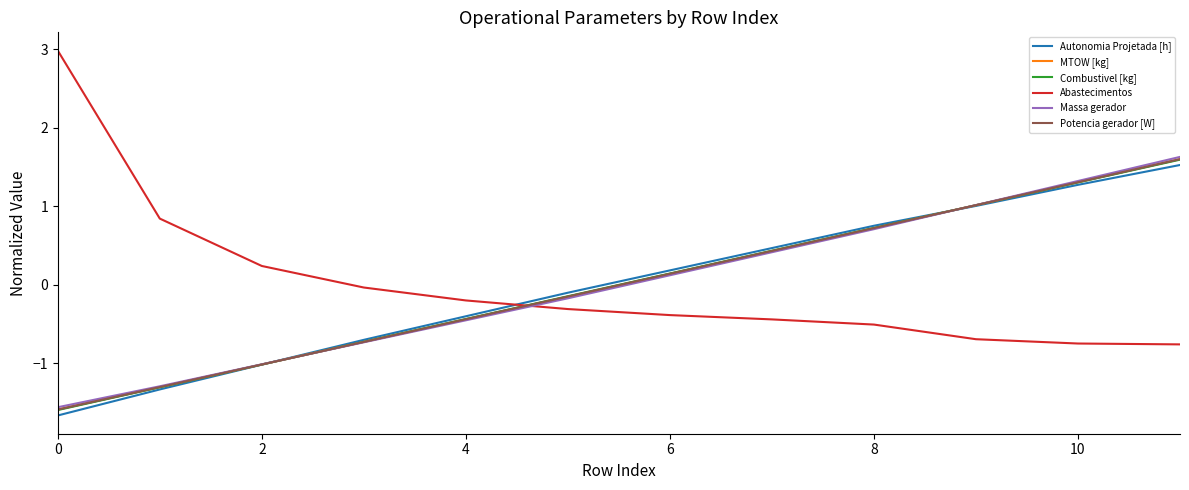

Which series has the widest spread of values?

Abastecimentos